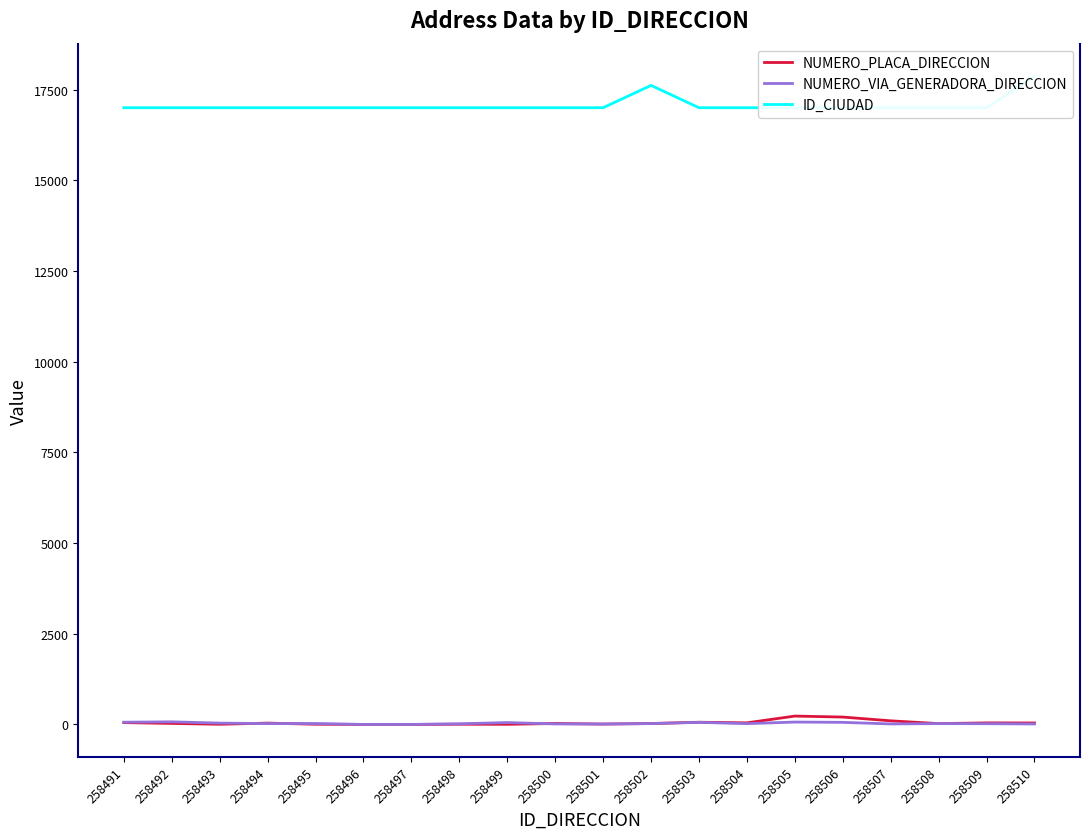

True or false: ID_CIUDAD and NUMERO_VIA_GENERADORA_DIRECCION intersect in this chart.

False